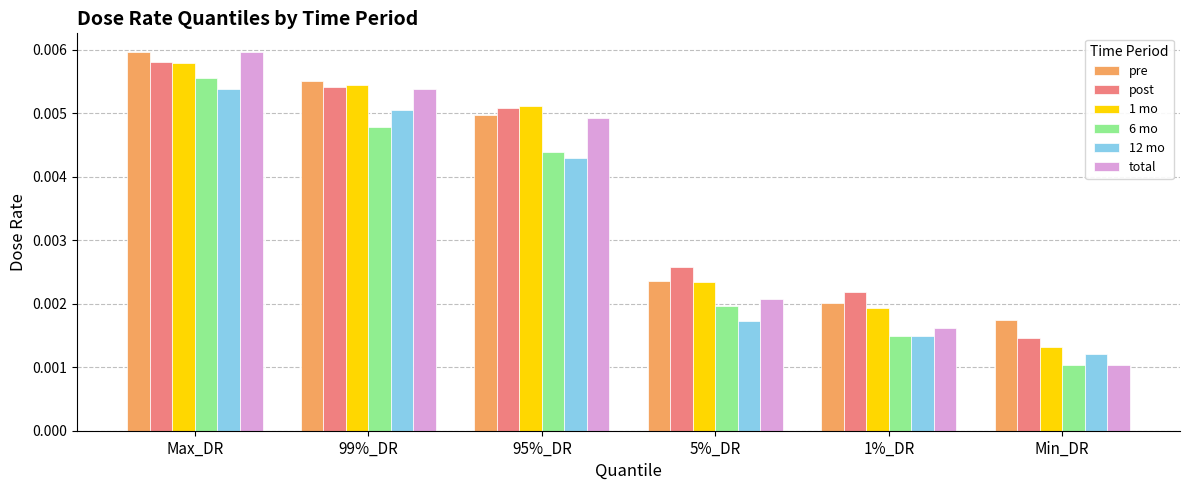

Rank the categories by pre value from highest to lowest.

Max_DR, 99%_DR, 95%_DR, 5%_DR, 1%_DR, Min_DR